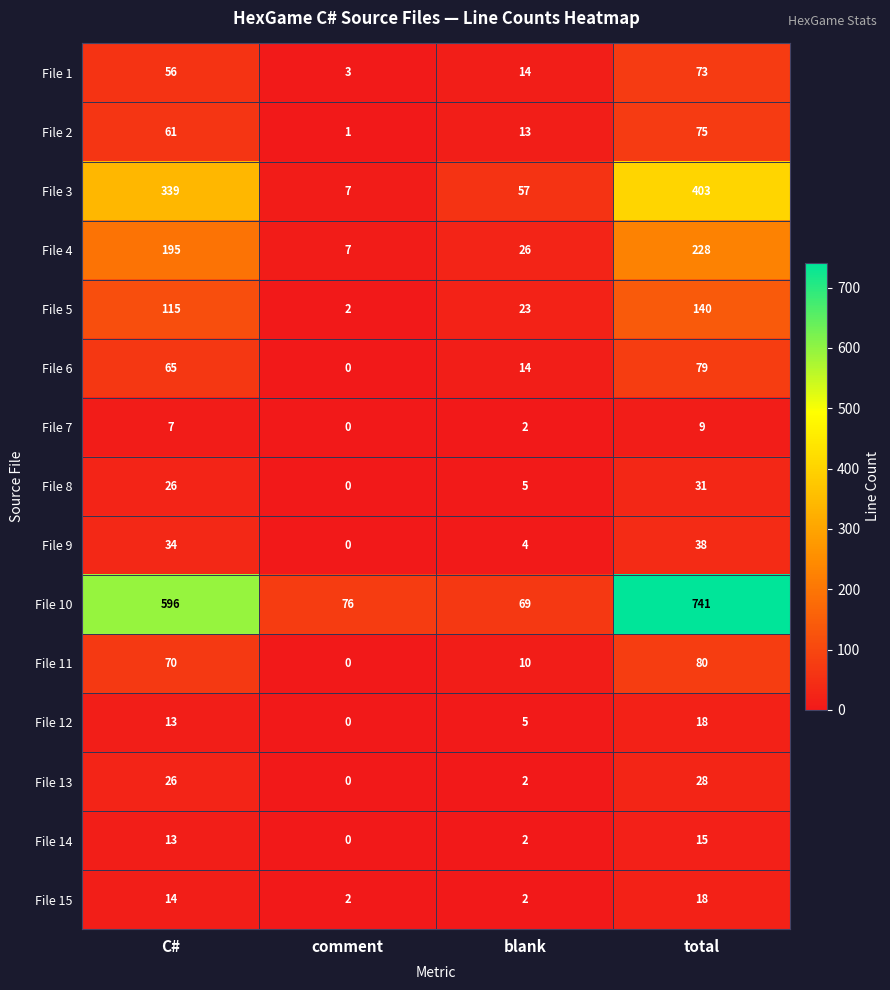

What is the sum of all File 5 values?

280